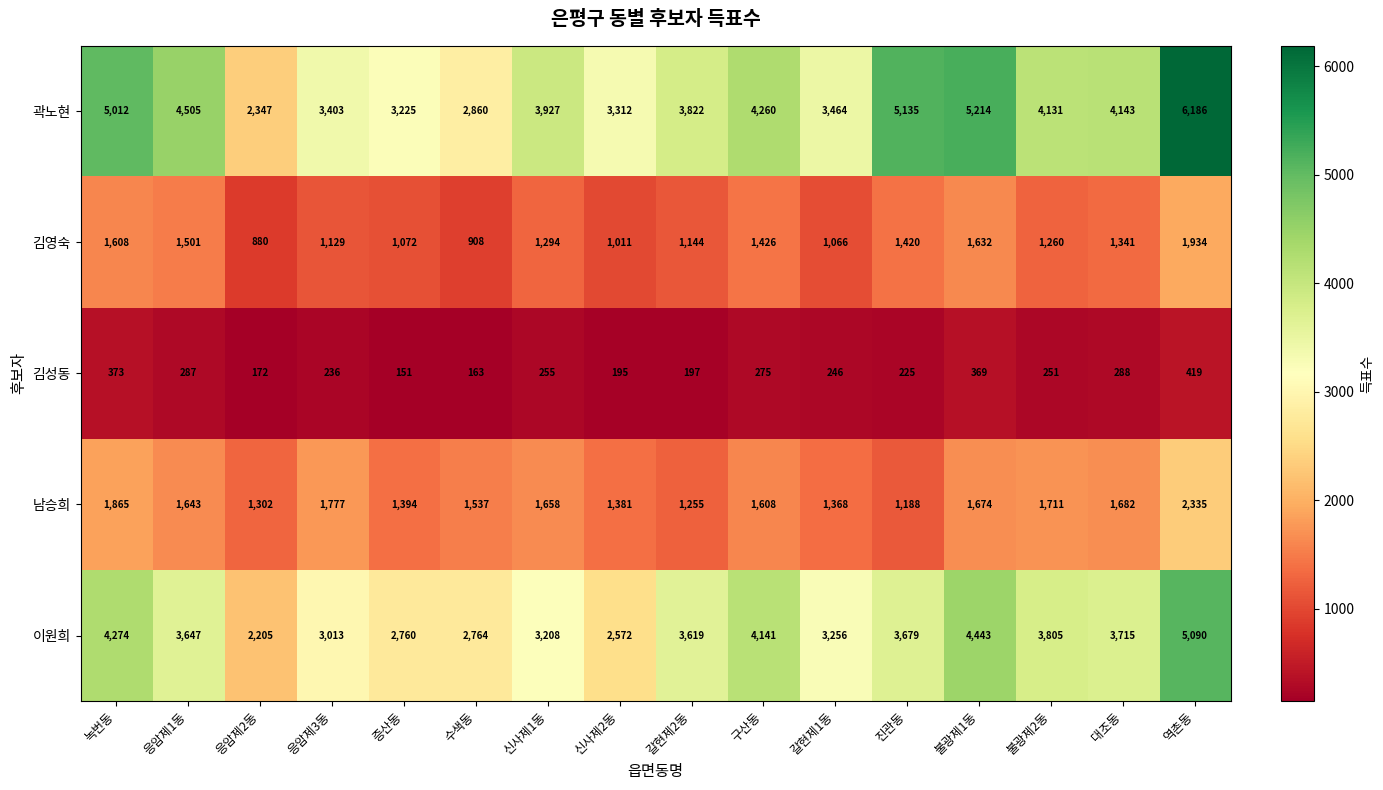

What is the sum of all 이원희 values?

56191